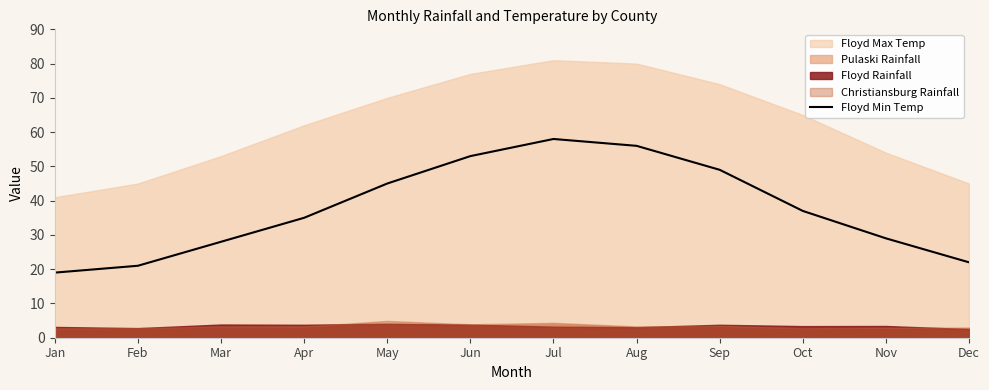

How many categories are shown in the chart?

12